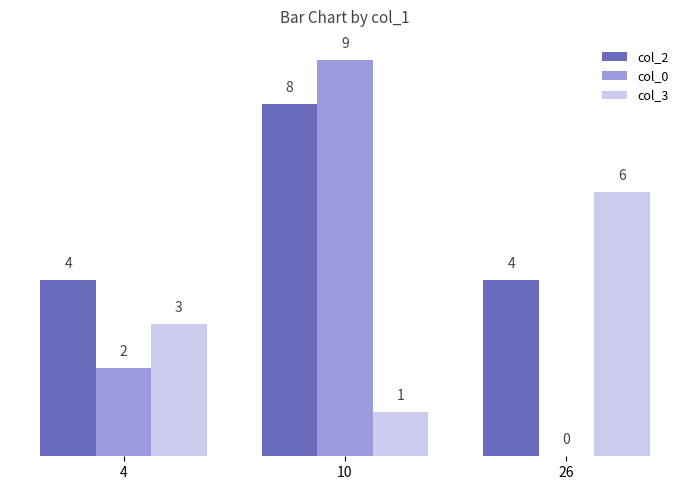

Which series has the widest spread of values?

col_0